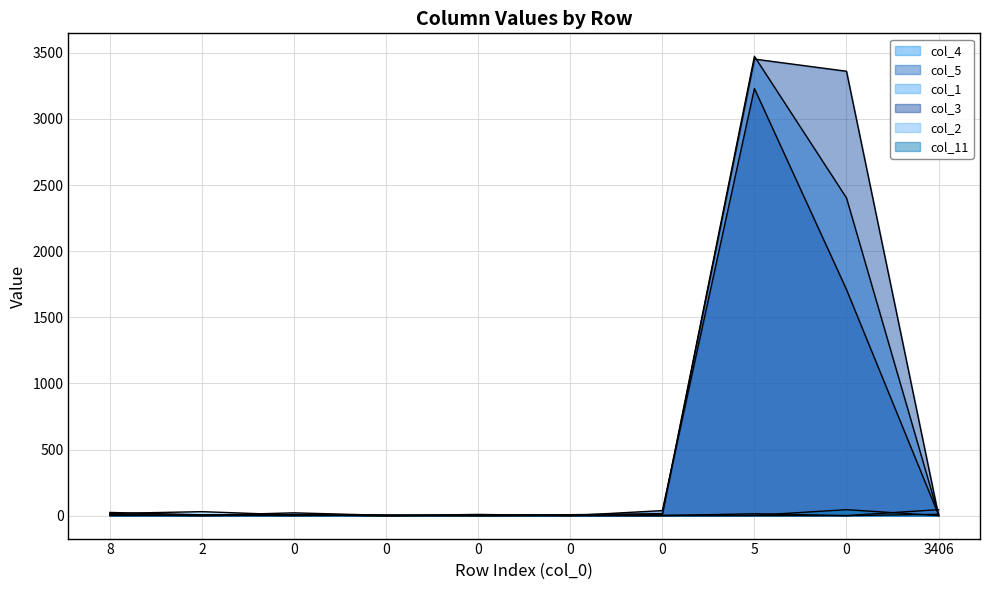

True or false: col_5 and col_3 intersect in this chart.

True